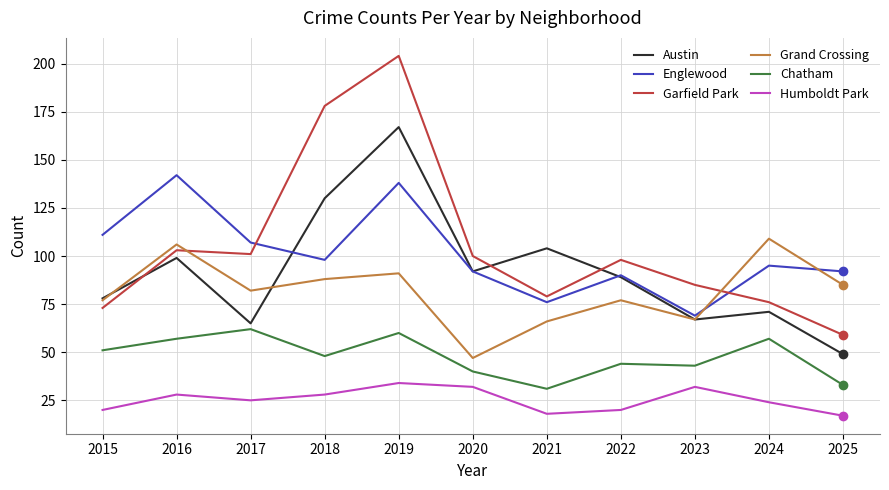

What is the spread (max minus min) of values at 2016?

114